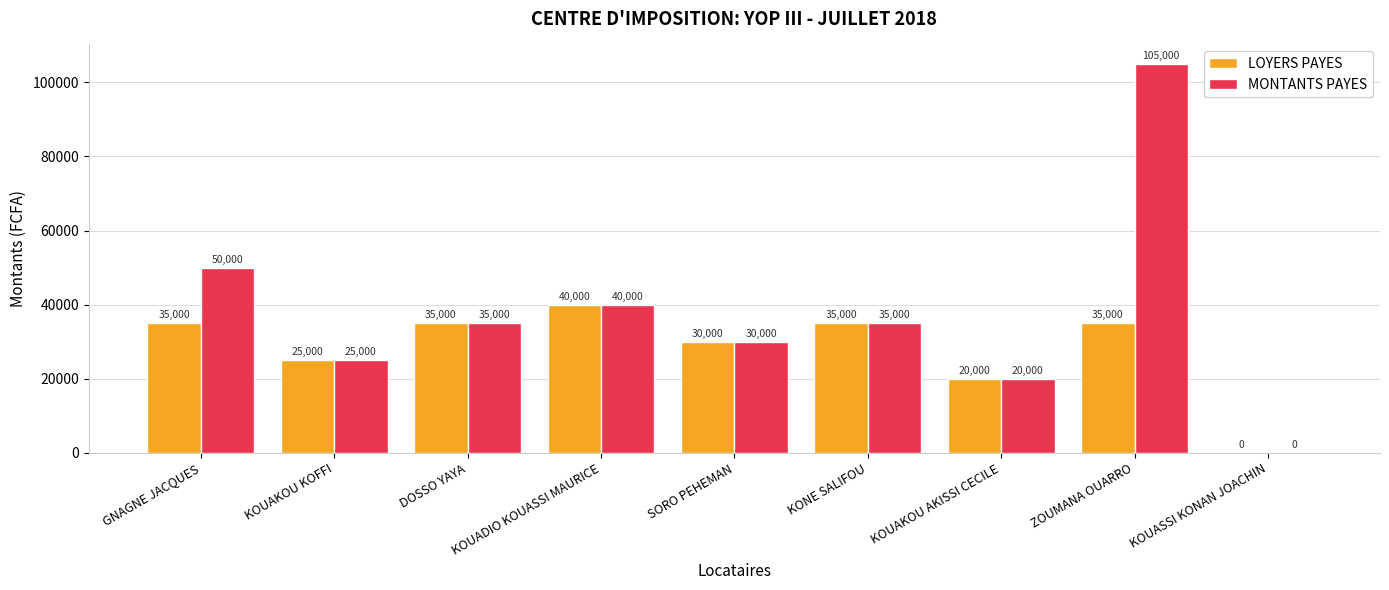

Reading left to right, list all the values displayed in this chart.

LOYERS PAYES: GNAGNE JACQUES=35000	KOUAKOU KOFFI=25000	DOSSO YAYA=35000	KOUADIO KOUASSI MAURICE=40000	SORO PEHEMAN=30000	KONE SALIFOU=35000	KOUAKOU AKISSI CECILE=20000	ZOUMANA OUARRO=35000	KOUASSI KONAN JOACHIN=0
MONTANTS PAYES: GNAGNE JACQUES=50000	KOUAKOU KOFFI=25000	DOSSO YAYA=35000	KOUADIO KOUASSI MAURICE=40000	SORO PEHEMAN=30000	KONE SALIFOU=35000	KOUAKOU AKISSI CECILE=20000	ZOUMANA OUARRO=105000	KOUASSI KONAN JOACHIN=0